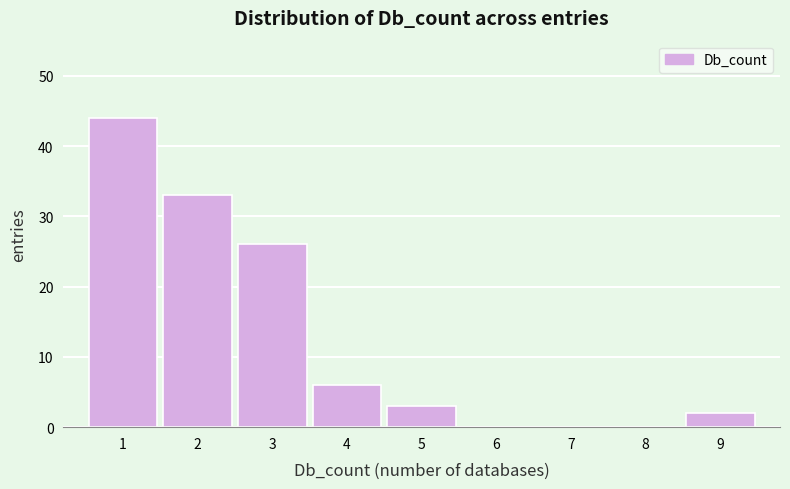

Reading left to right, transcribe all the data shown in this chart.

1=44	2=33	3=26	4=6	5=3	6=0	7=0	8=0	9=2